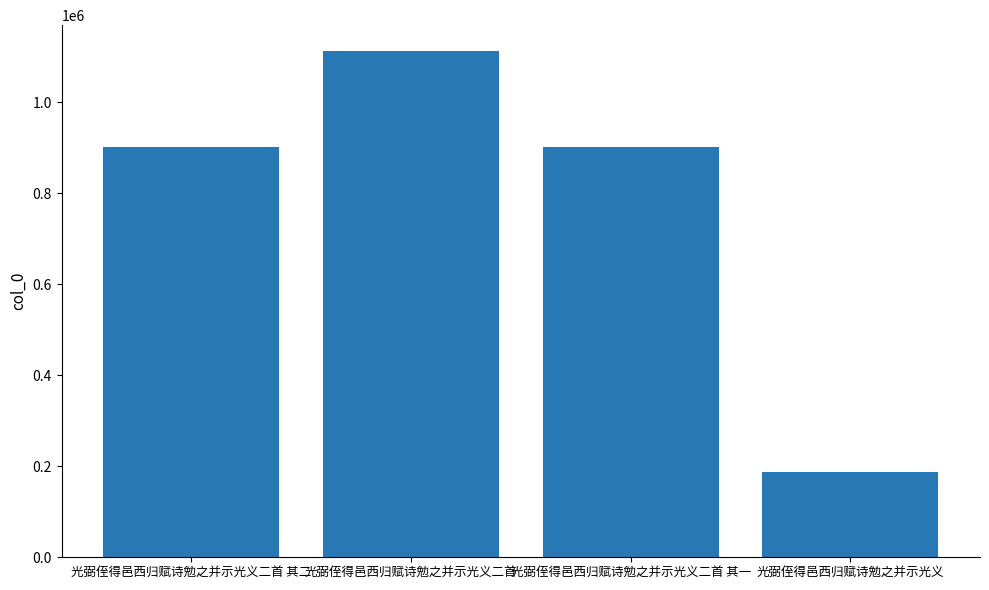

What is the difference between the maximum and second lowest values?

212818